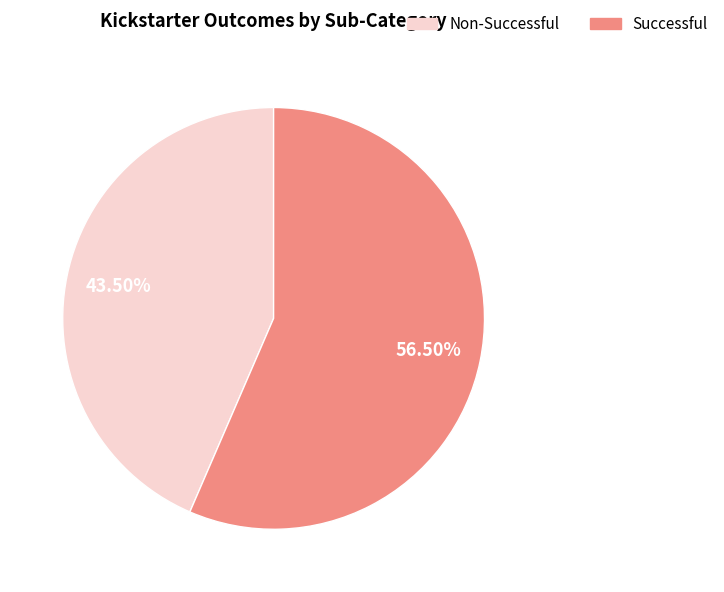

Does any single category account for the majority?

Yes